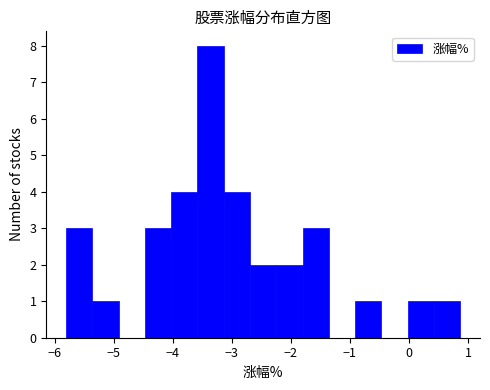

Reading left to right, transcribe this chart: for each bar, give the range it covers on the x-axis and its height. Neither the bar edges nor the heights are printed on the chart, so give them approximately, as read against the axes.

-5.8 to -5.4: 3
-5.4 to -4.9: 1
-4.9 to -4.5: 0
-4.5 to -4.0: 3
-4.0 to -3.6: 4
-3.6 to -3.1: 8
-3.1 to -2.7: 4
-2.7 to -2.2: 2
-2.2 to -1.8: 2
-1.8 to -1.4: 3
-1.4 to -0.9: 0
-0.9 to -0.5: 1
-0.5 to 0.0: 0
0.0 to 0.4: 1
0.4 to 0.9: 1